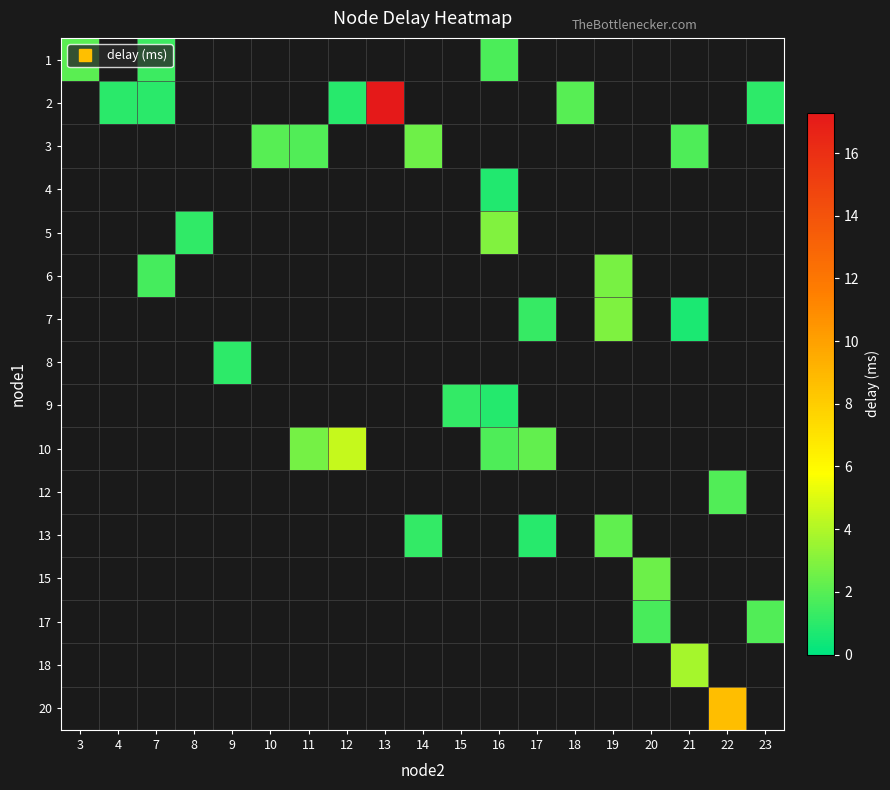

List the labels in order of 6 value, smallest first.

3, 4, 7, 8, 9, 10, 11, 12, 13, 14, 15, 16, 17, 18, 19, 20, 21, 22, 23